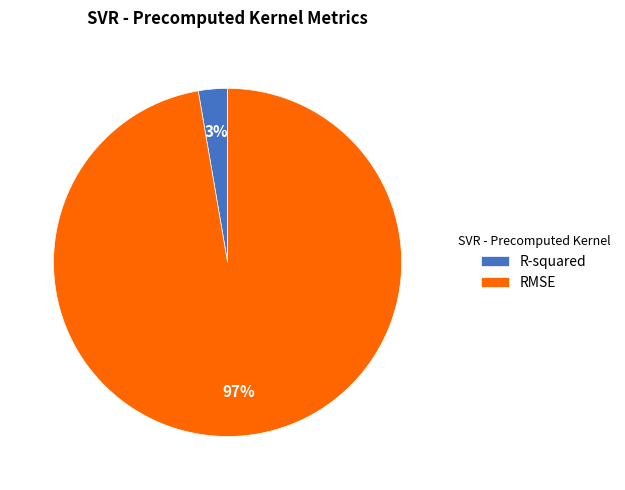

Combined, do RMSE and R-squared account for over 50%?

Yes